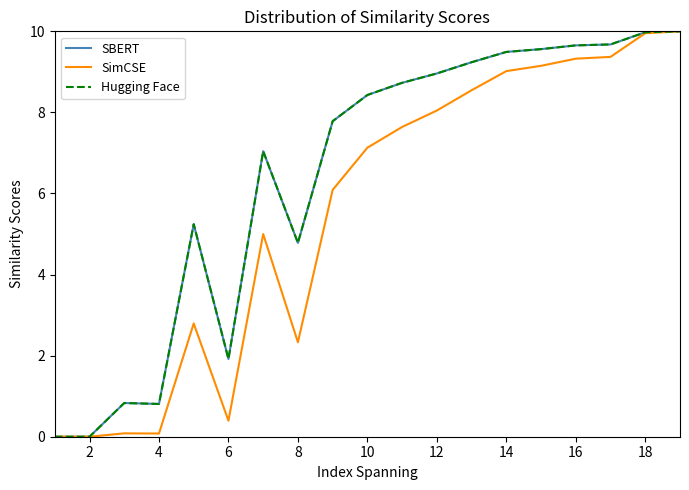

Does the chart display data point markers on the line(s)?

No